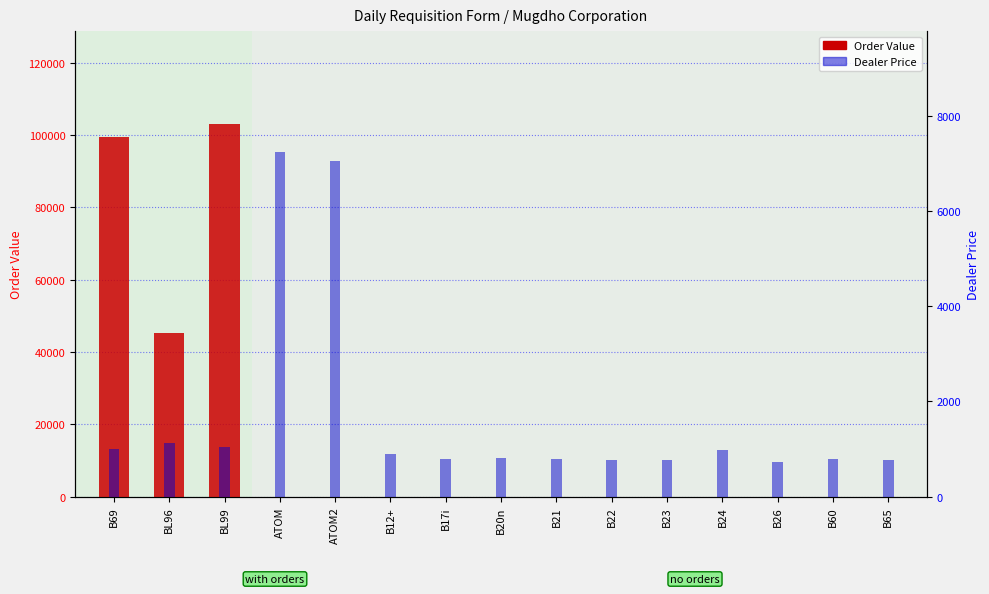

What is the average value of the Order Value series?

16514.3